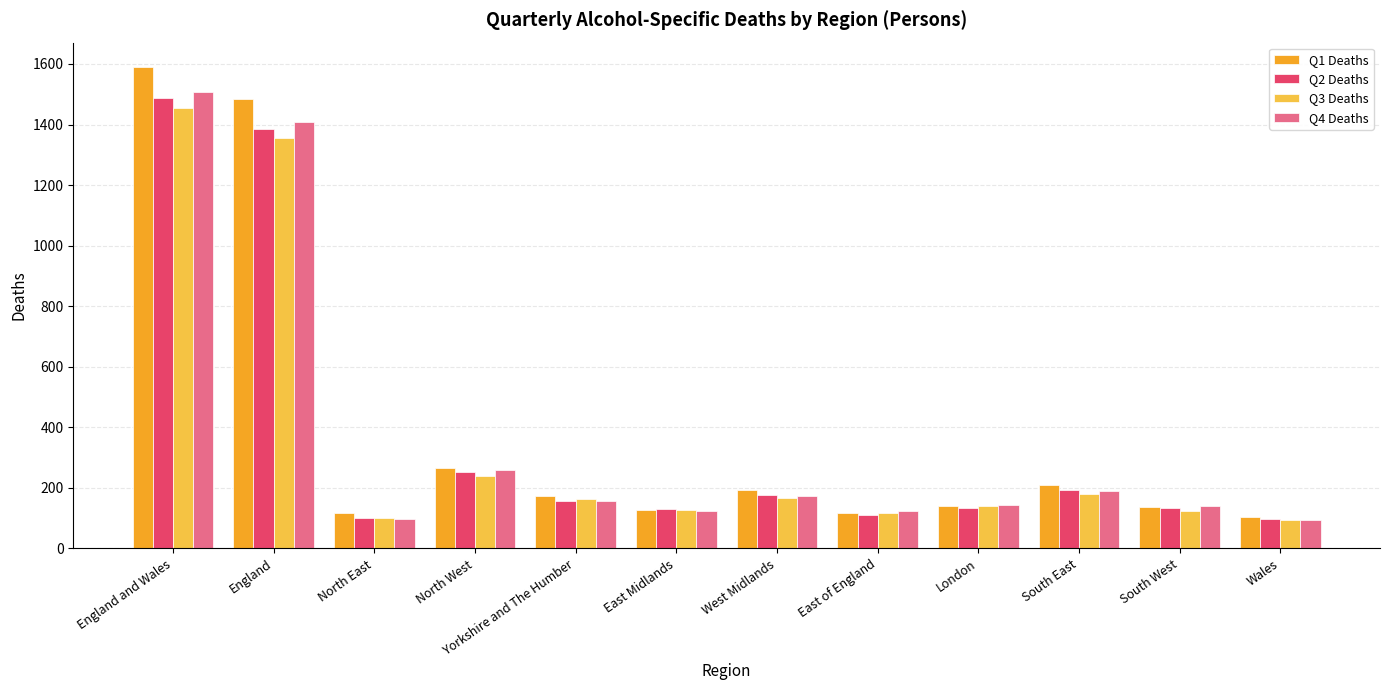

At which label does Q1 Deaths reach its peak?

England and Wales